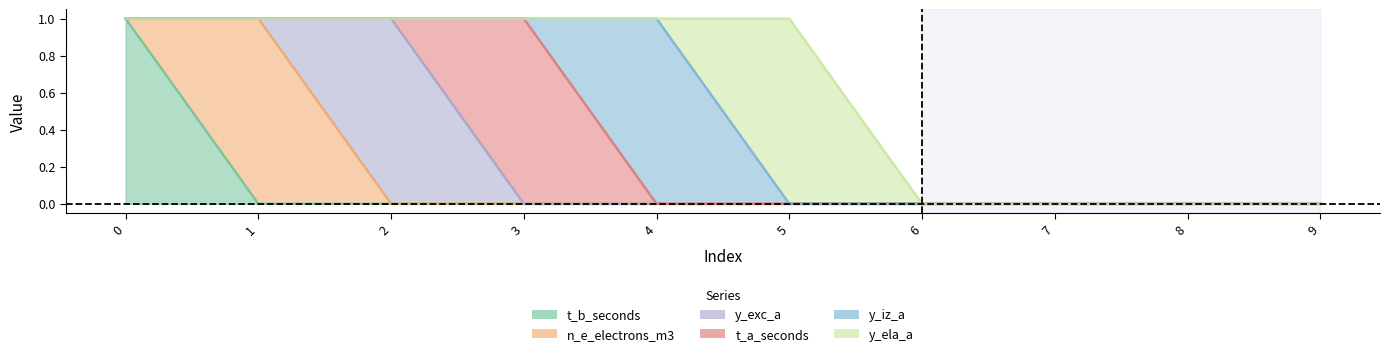

At which label does t_a_seconds reach its peak?

3